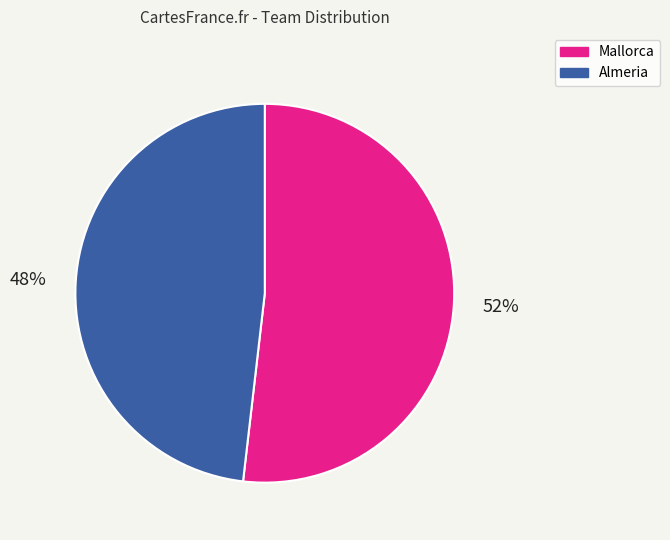

Which has a higher value, Almeria or Mallorca?

Mallorca